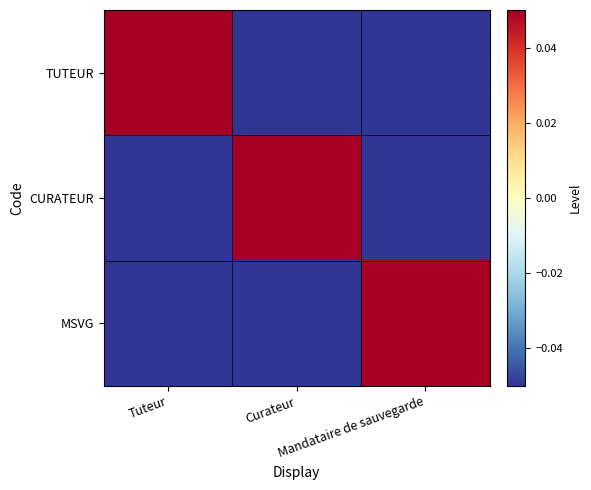

What is the difference between the highest and lowest values at Tuteur?

0.1